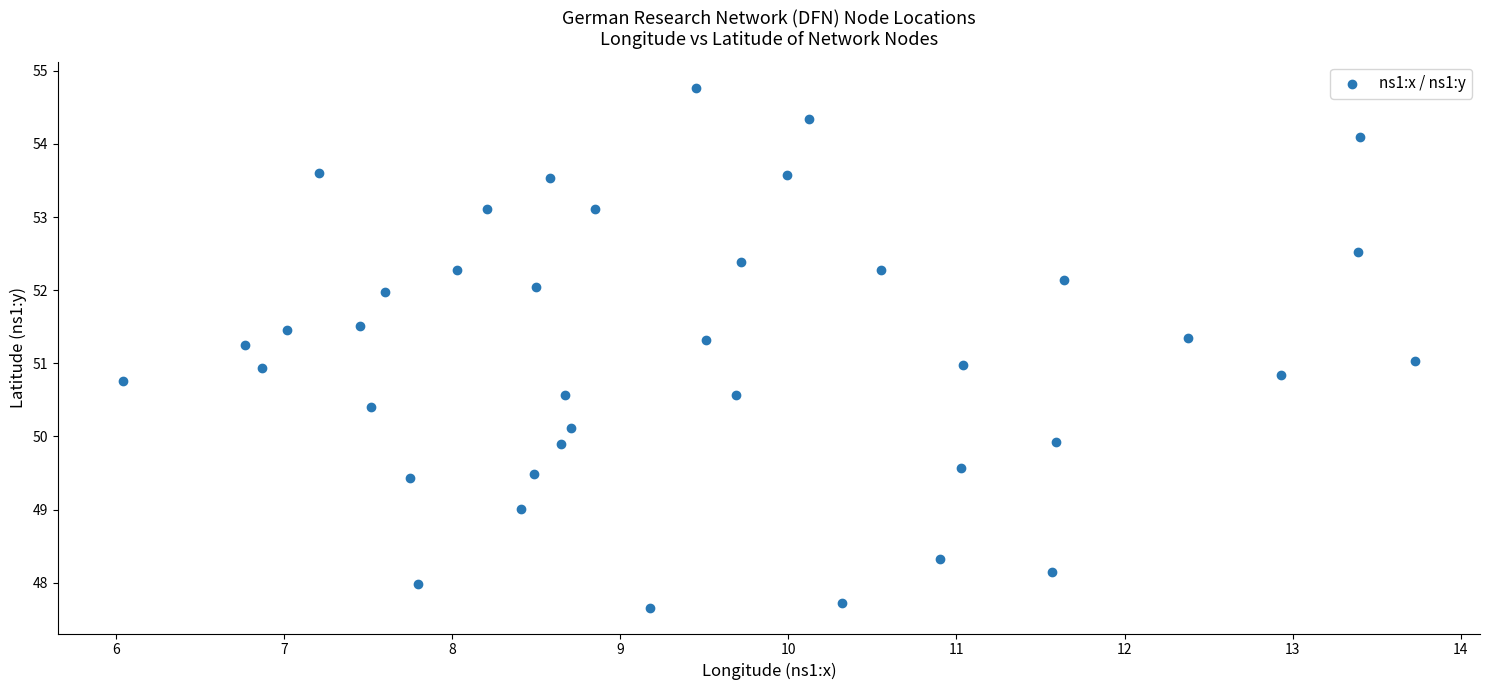

What is the range of Y values (max minus min)?

7.1